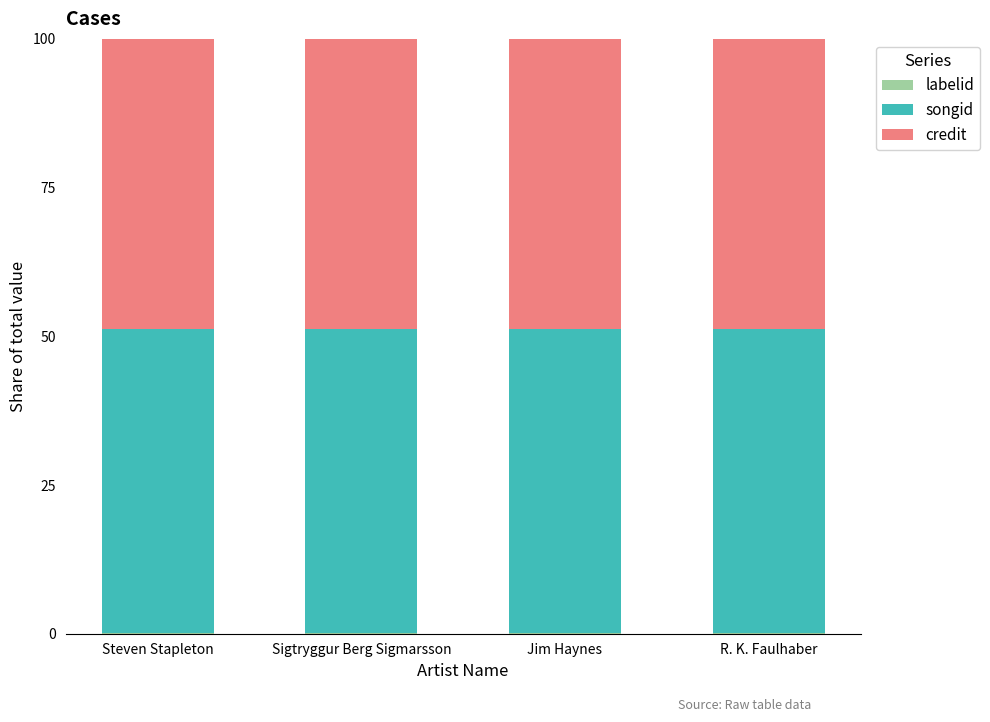

How many series are shown in this chart?

3